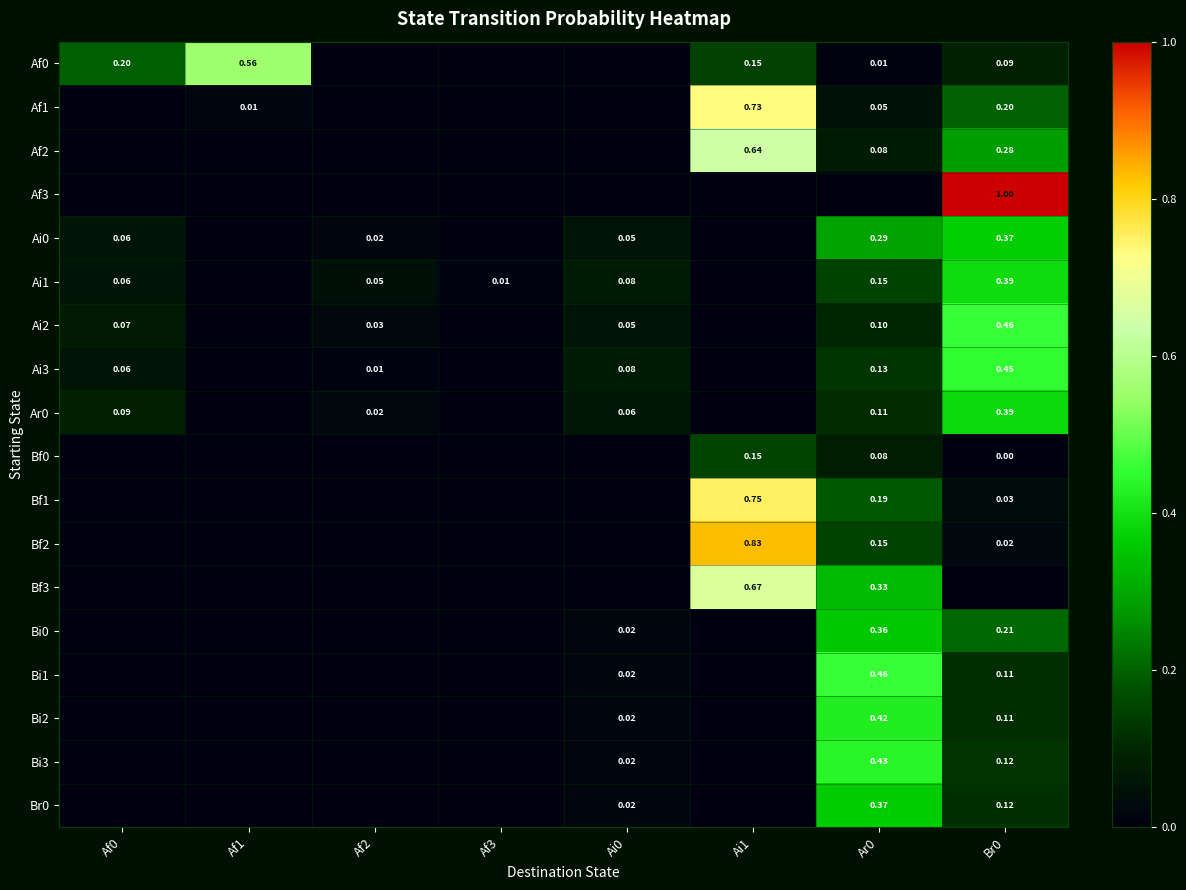

How many series are shown in this chart?

18